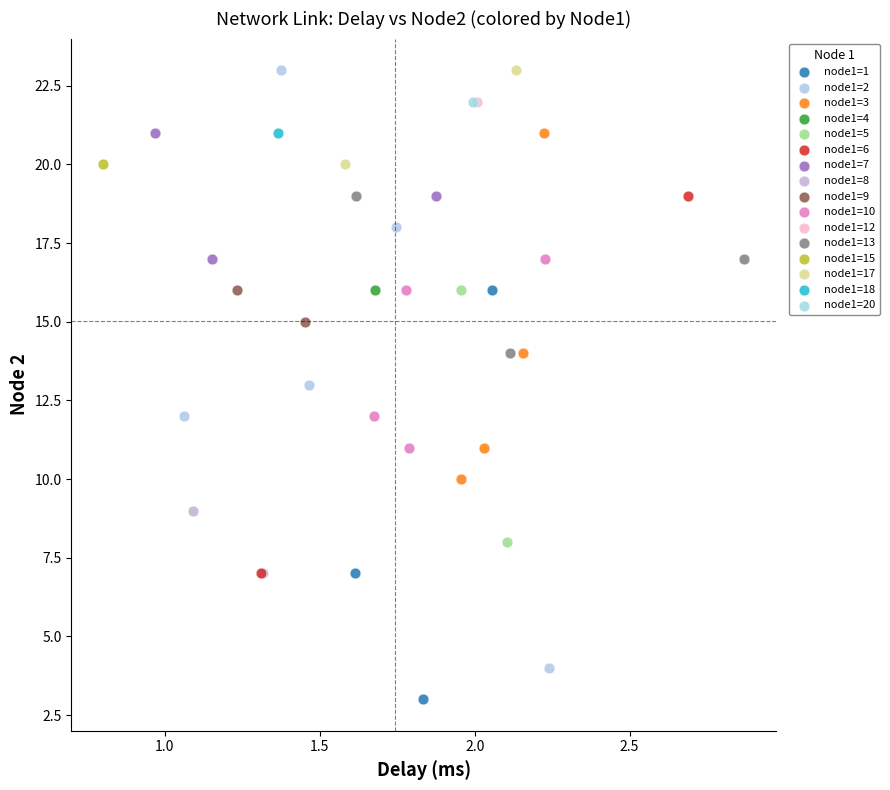

What are all the series names shown in the legend?

node1=1, node1=2, node1=3, node1=4, node1=5, node1=6, node1=7, node1=8, node1=9, node1=10, node1=12, node1=13, node1=15, node1=17, node1=18, node1=20